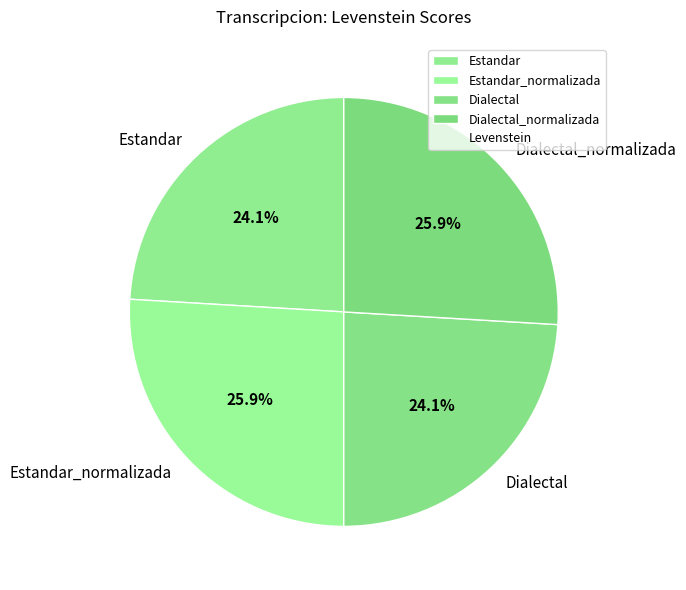

What percentage is NOT represented by Estandar?

75.9%